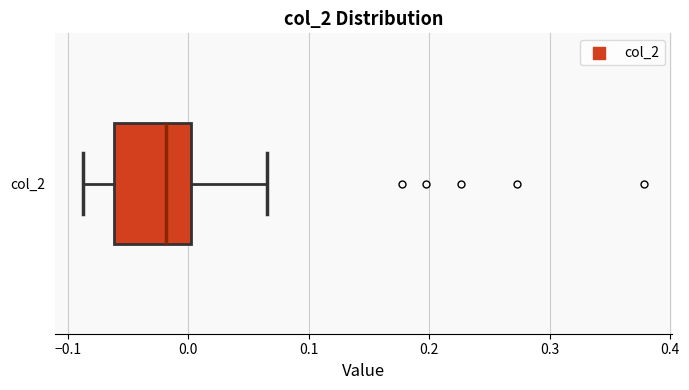

Transcribe this box plot: give where the median line is, the range the box spans, and where the two whiskers end, as read against the x-axis. The values are not printed on the chart, so give them approximately, as read against the axis.

median -0.02, box -0.06 to 0.00, whiskers -0.09 to 0.07